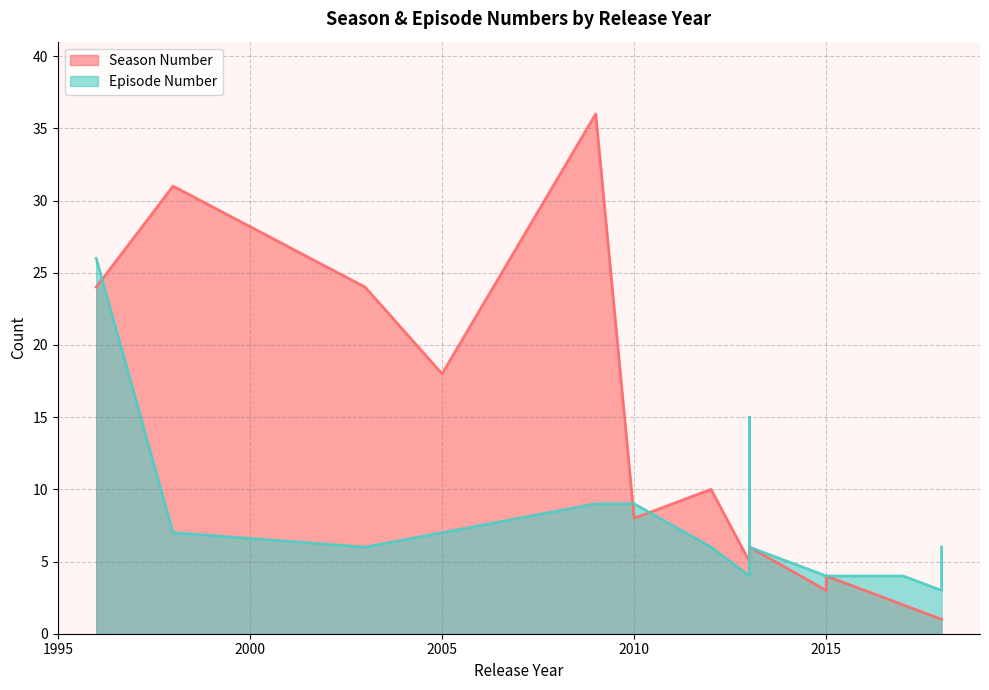

What is the sum of all Episode Number (line) values?

129